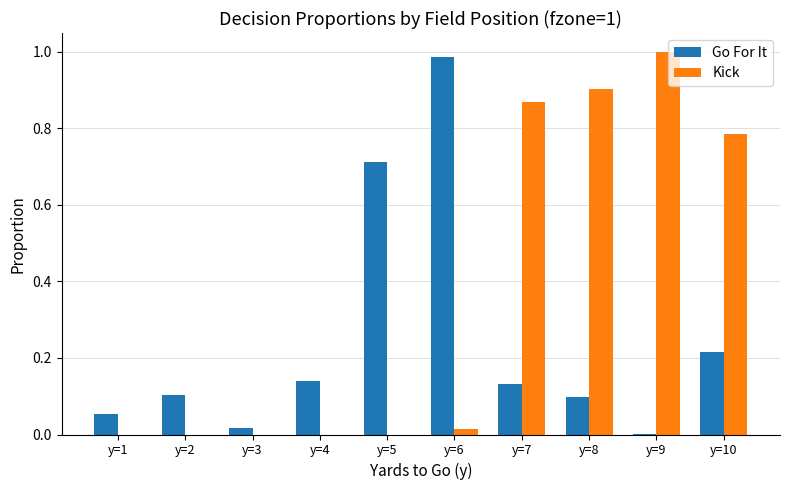

The Kick series shows 0.0 at y=2. True or false?

True